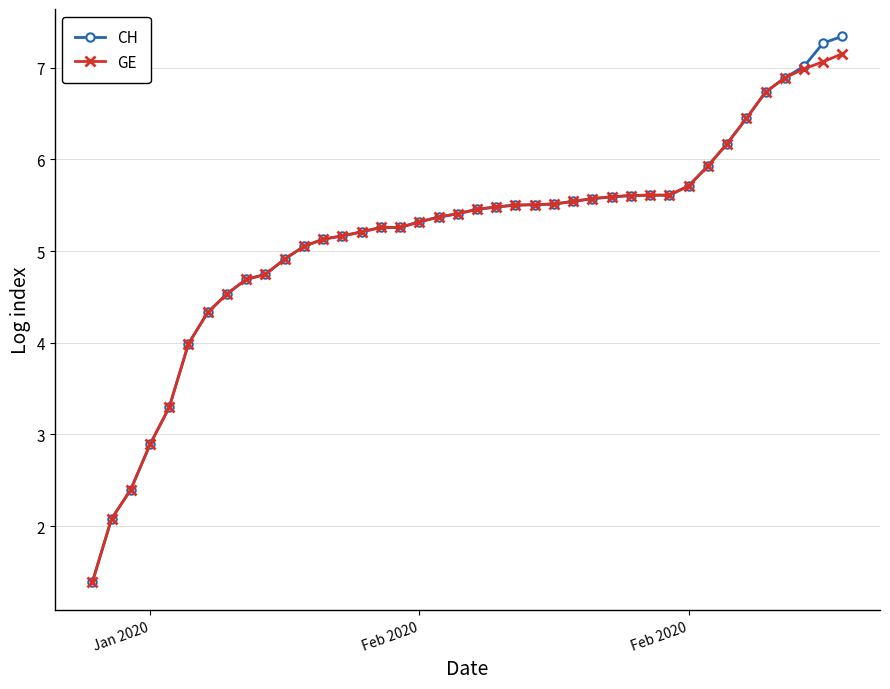

Which series has the largest range (max minus min)?

CH